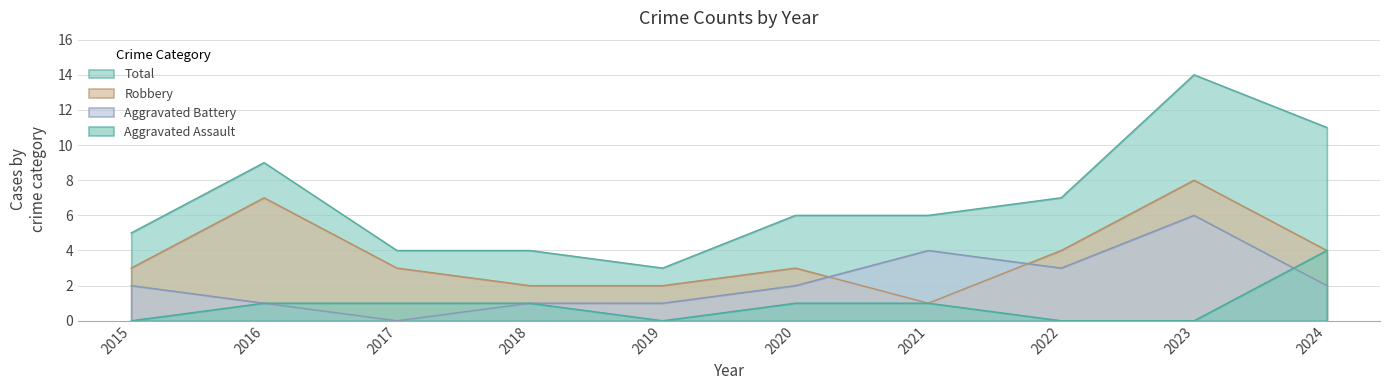

What is the average value of the Aggravated Assault series?

1